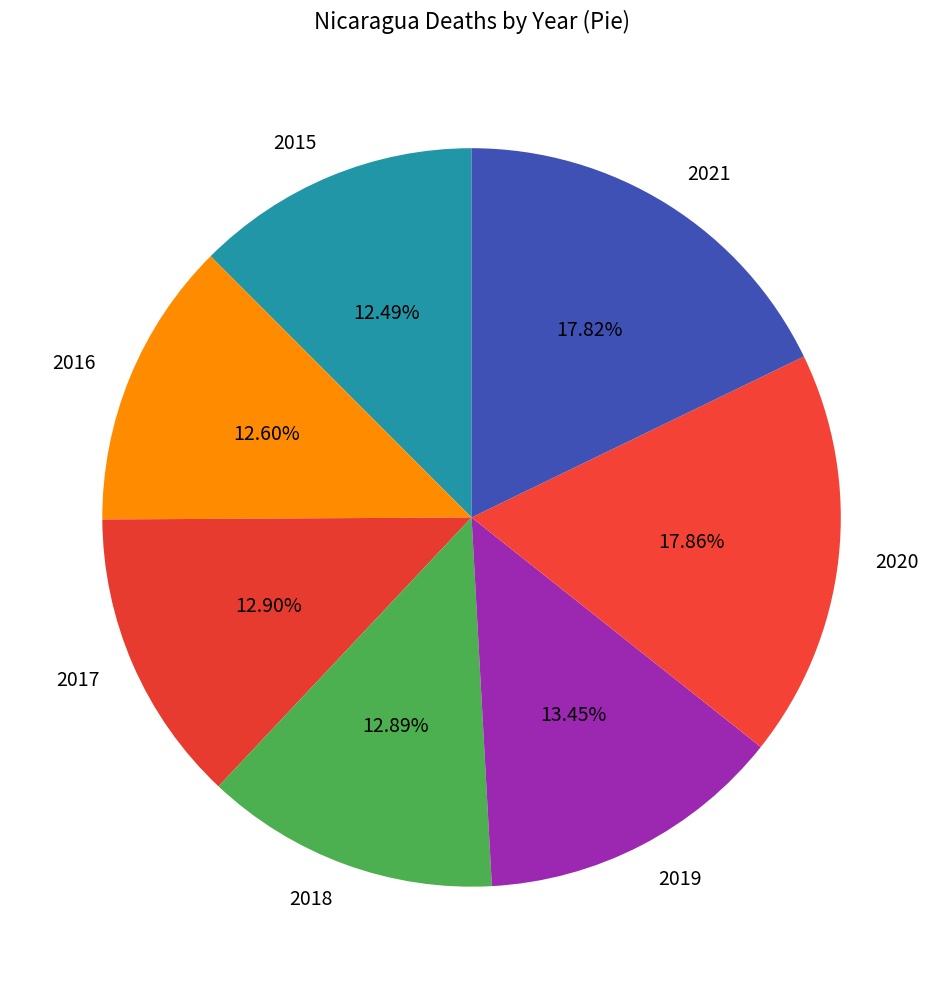

Between 2020 and 2015, which is larger?

2020